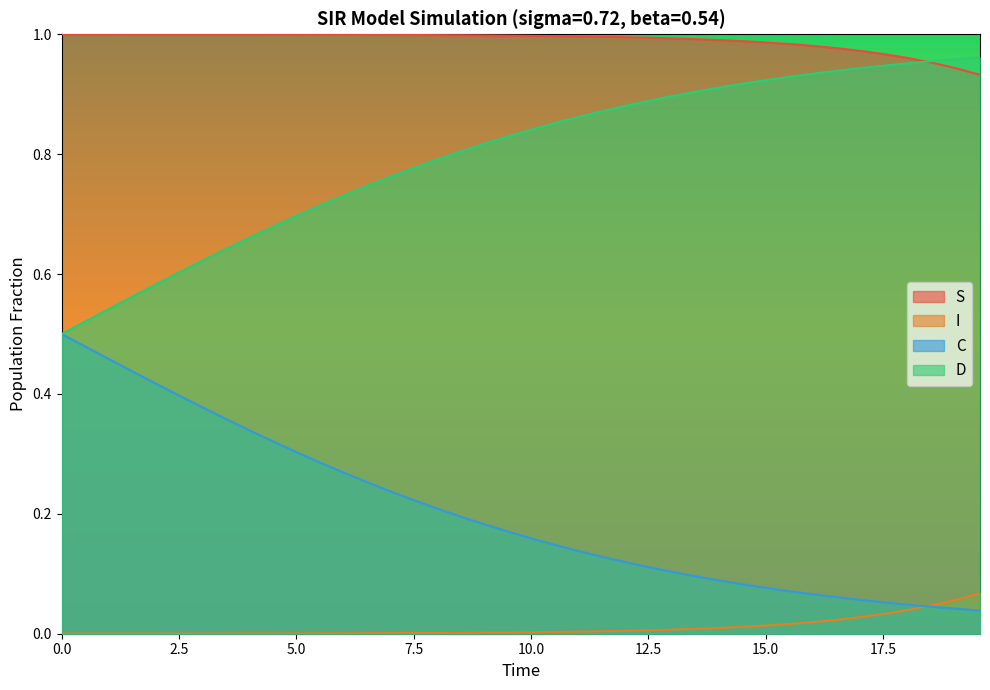

How many series are shown in this chart?

4